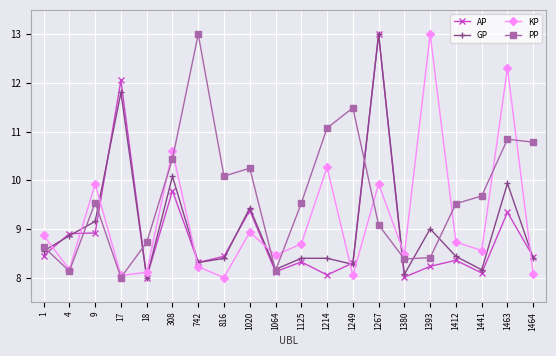

Between which two adjacent categories do PP and AP first intersect?

1 and 4